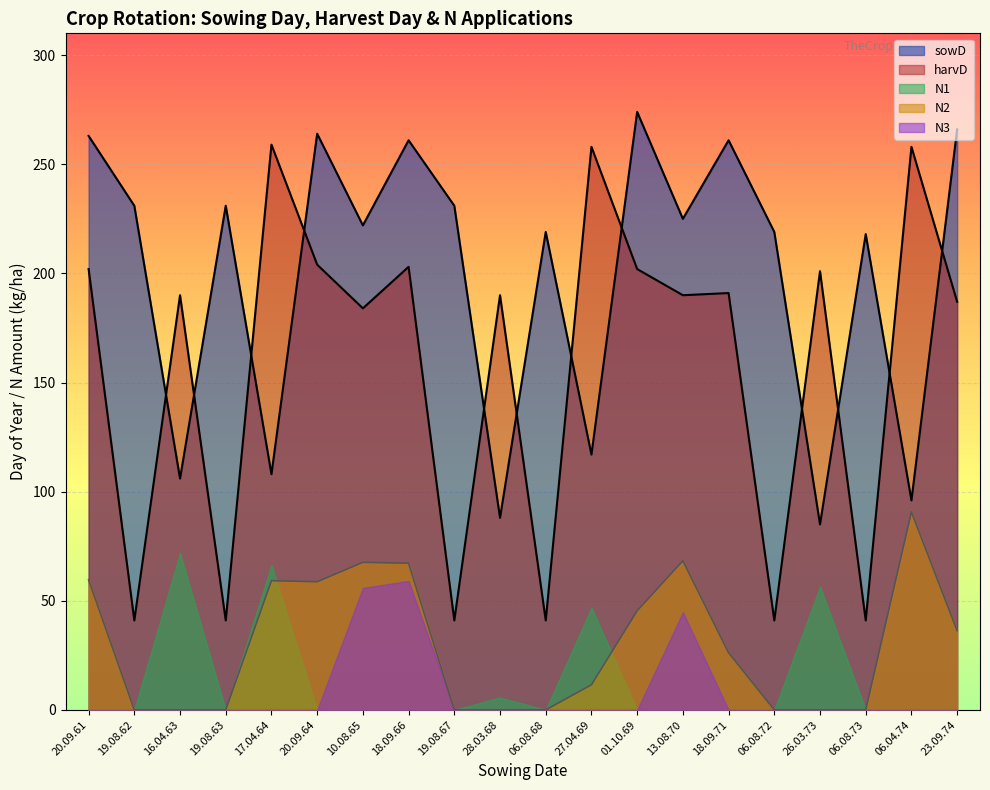

True or false: sowD and N2 cross at least once.

False